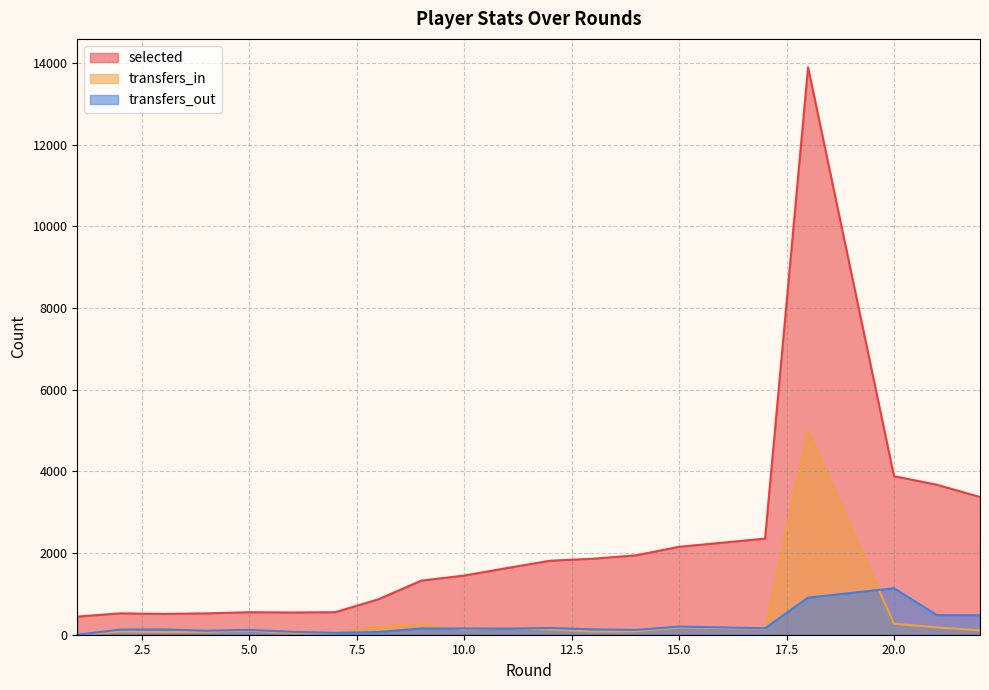

At which category is the sum across all series the highest?

18